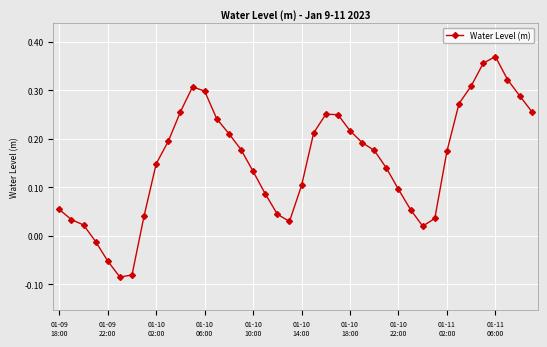

Does the chart display data point markers on the line(s)?

Yes